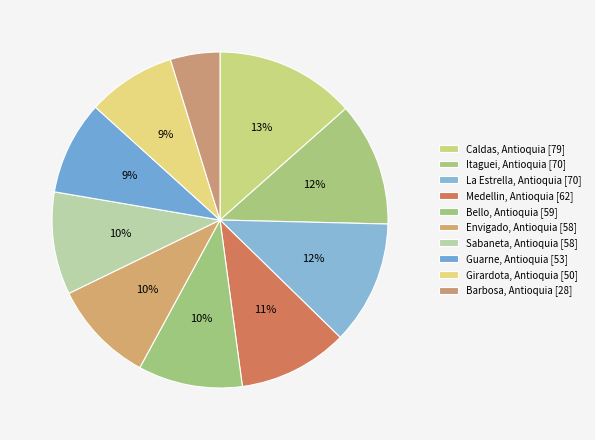

How many slices are in this pie chart?

10